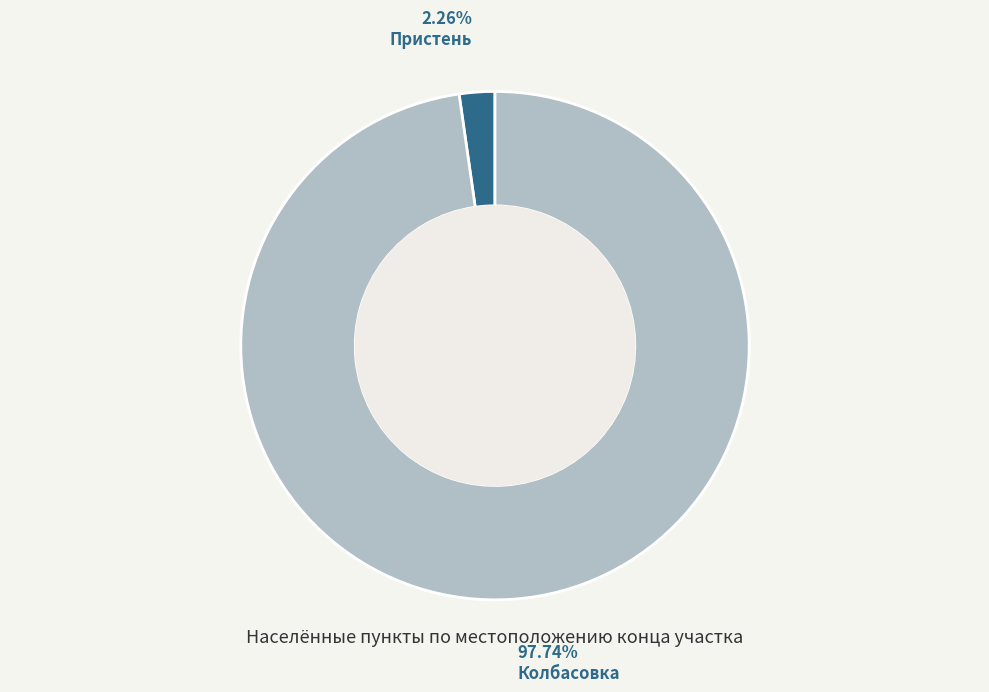

To the nearest percent, what portion does Пристень represent?

2%